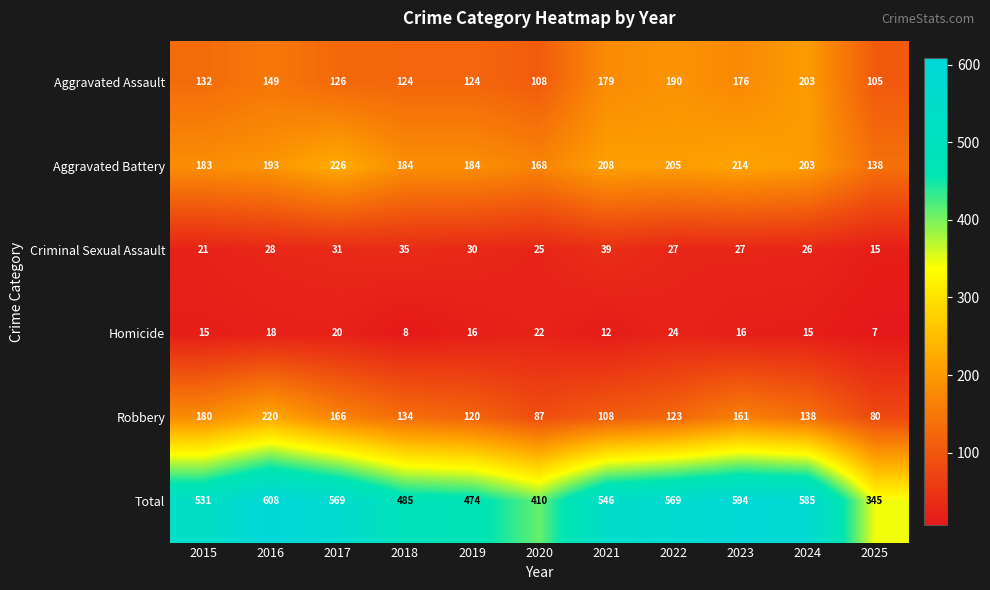

Which category has the highest value across all series?

2016